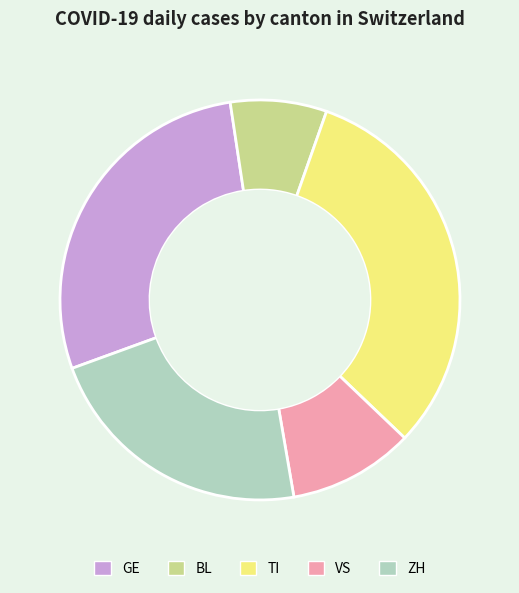

The BL slice represents 15% of the pie. True or false?

False